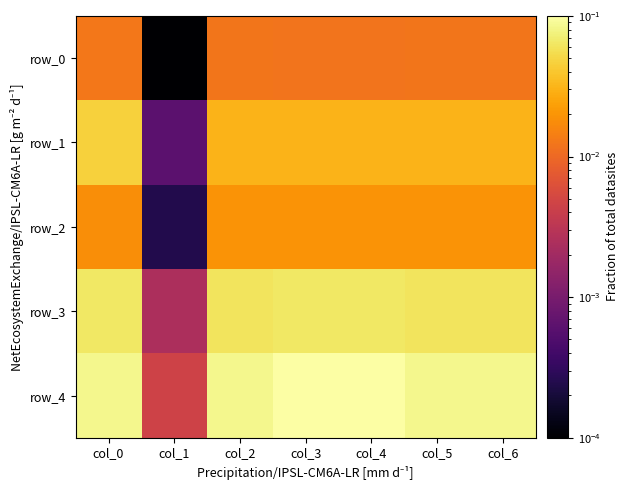

True or false: row_3 has a value of 0.0 at col_1.

True